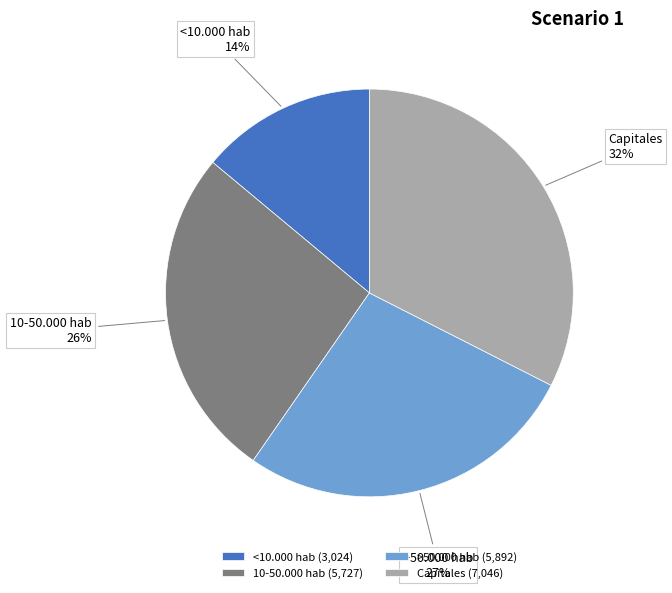

What percentage is the Capitales slice, to the nearest percent?

32%